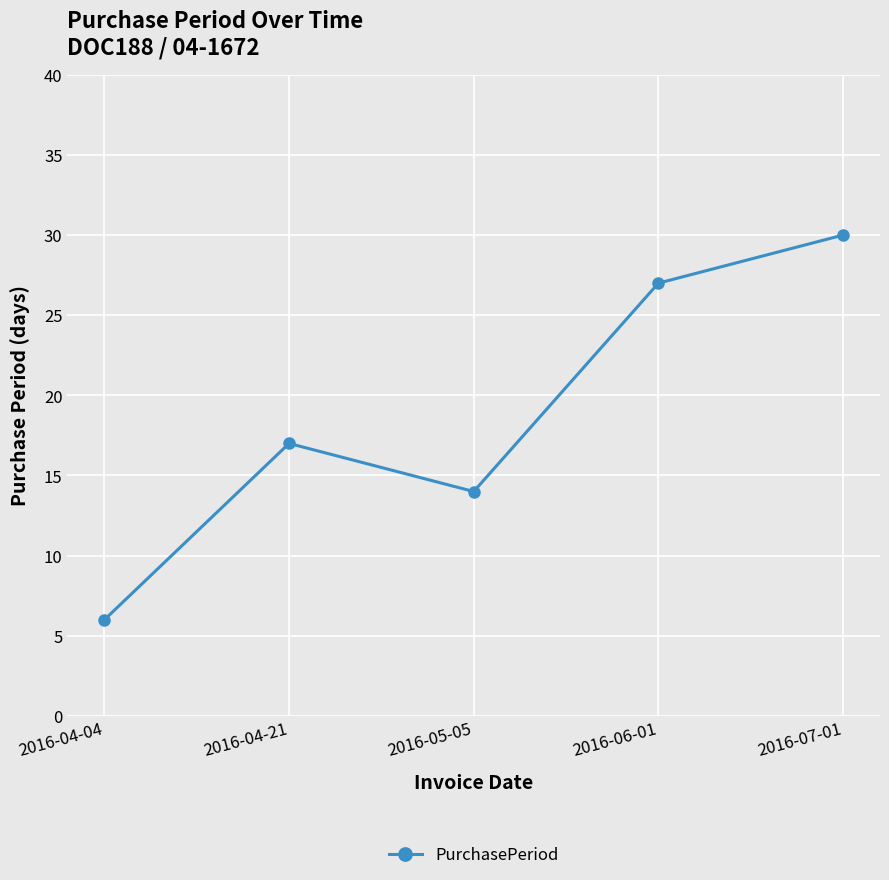

What is the smallest value displayed?

6